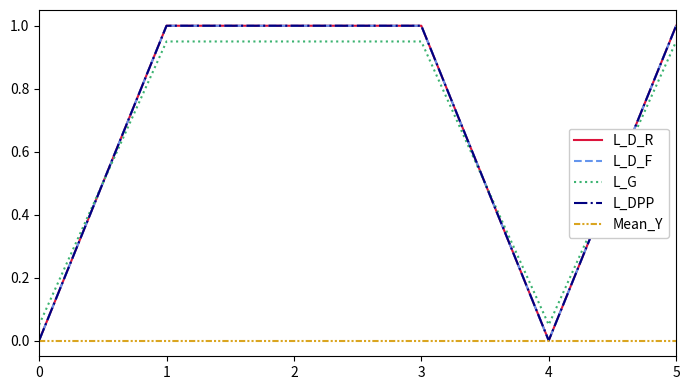

Is it true that L_G equals 0.3 at 5?

False